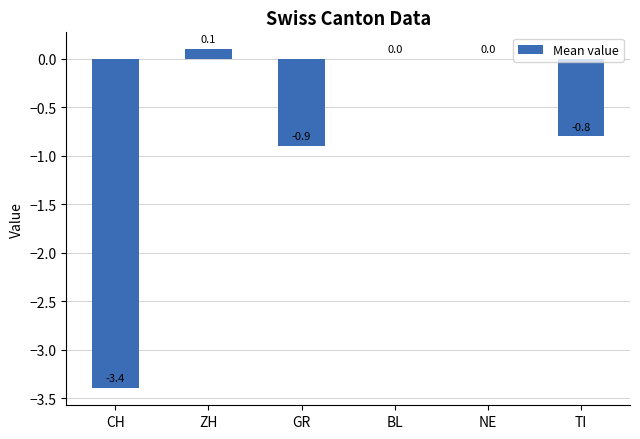

True or false: the data shows 0.0 at BL.

True